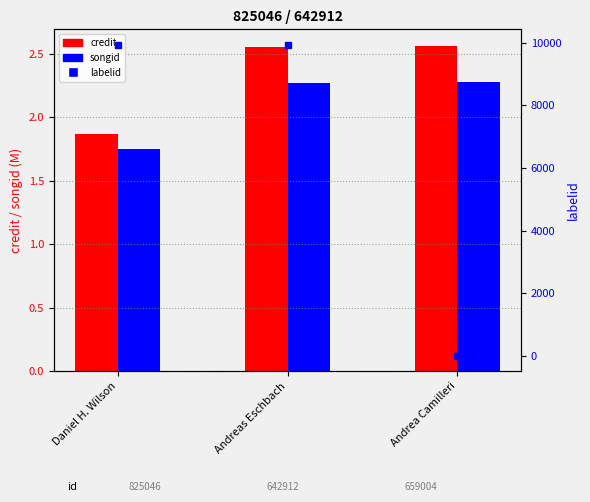

Which series changed the most between Daniel H. Wilson and Andreas Eschbach?

credit (M)